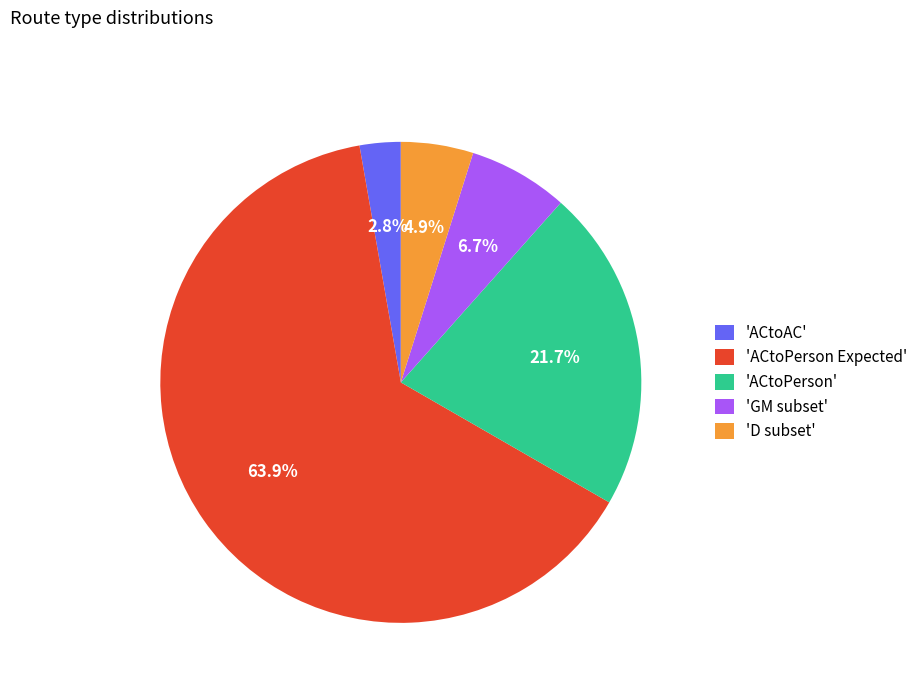

Is 'ACtoPerson Expected' the majority of the pie?

Yes